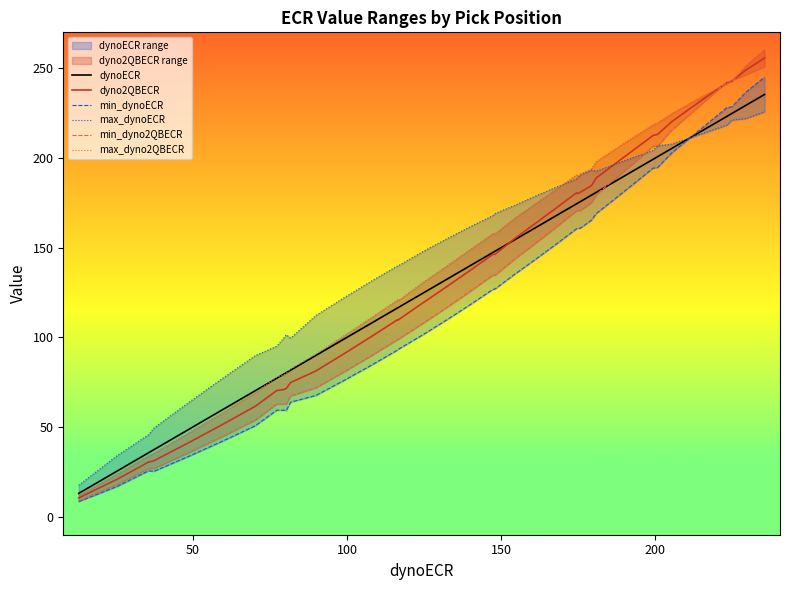

What is the lowest value of the dyno2QBECR series?

10.5